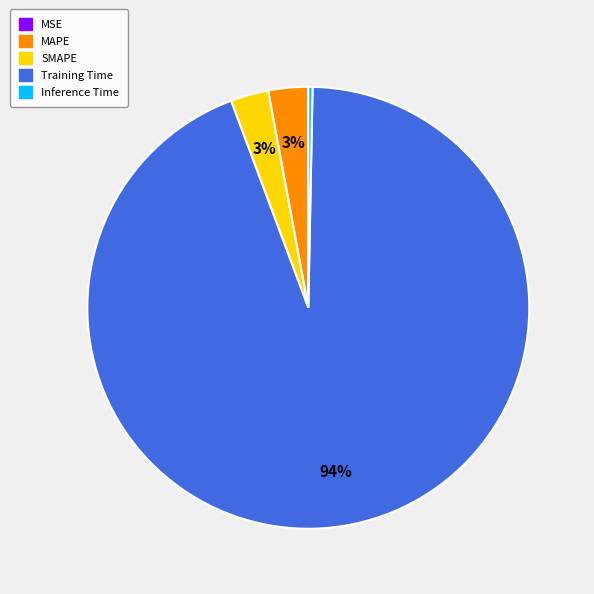

Combined, do Inference Time and SMAPE account for over 50%?

No